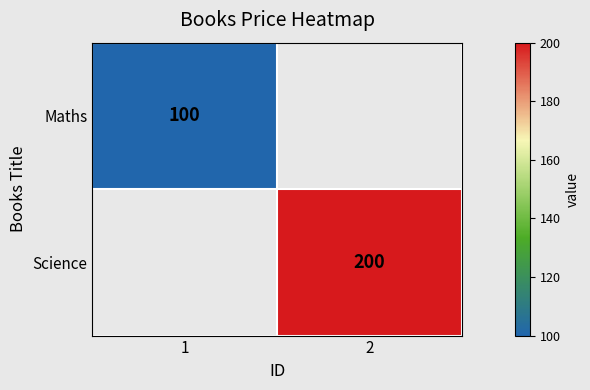

The Maths series shows 22 at 1. True or false?

False